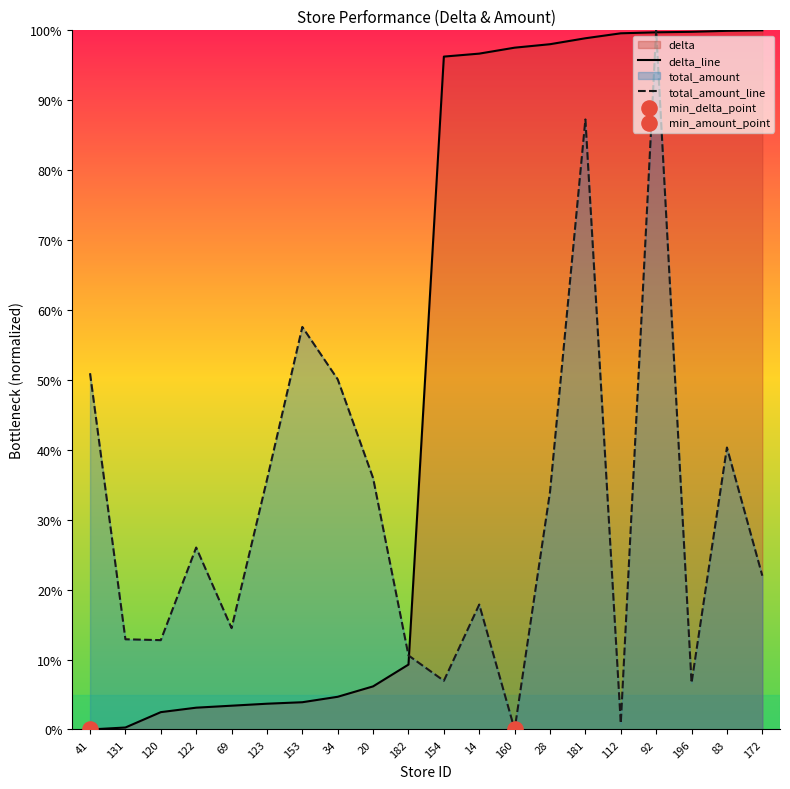

Is the value of total_amount_line at 131 greater than the value of delta_line at 83?

No